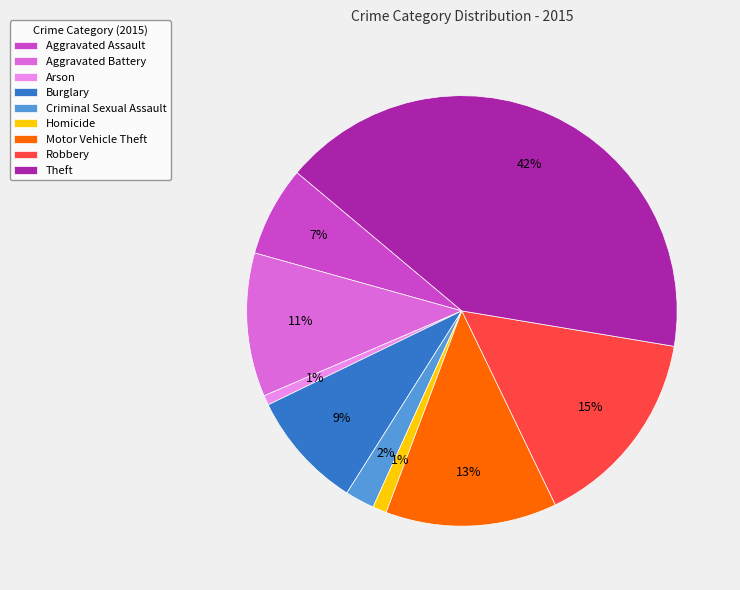

True or false: Homicide accounts for 1% of the total.

True